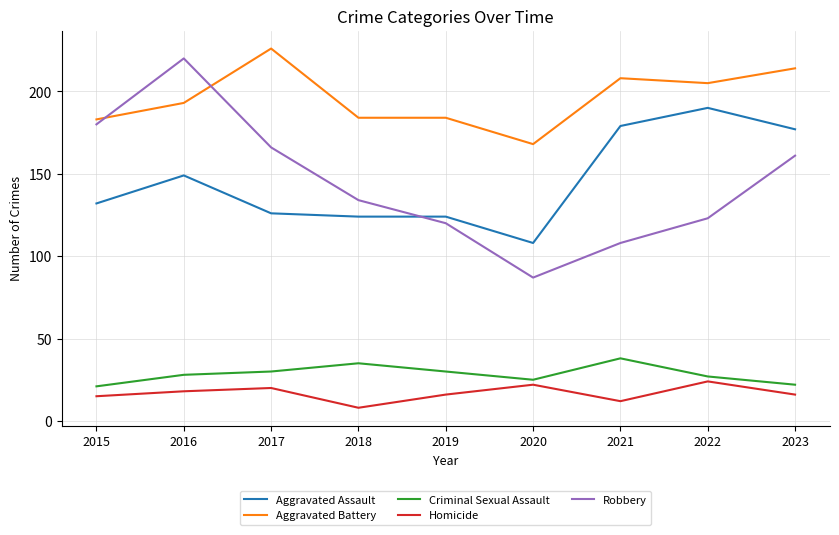

True or false: Robbery has a value of 108 at 2021.

True